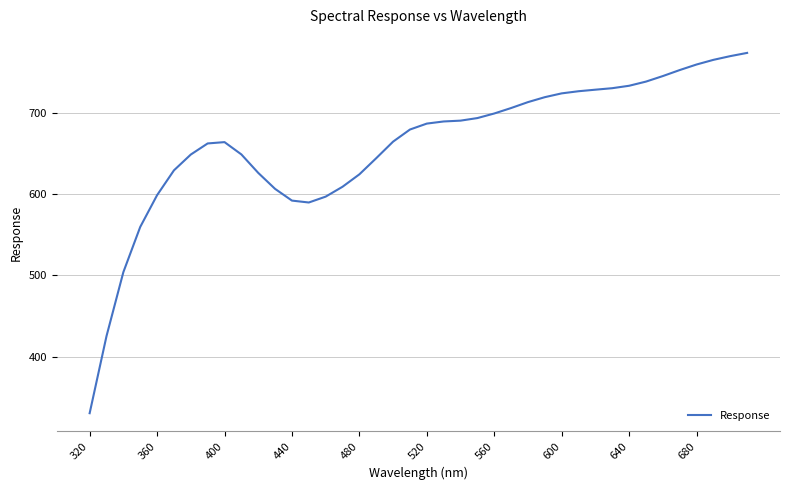

What is the difference between the maximum and minimum values?

443.9